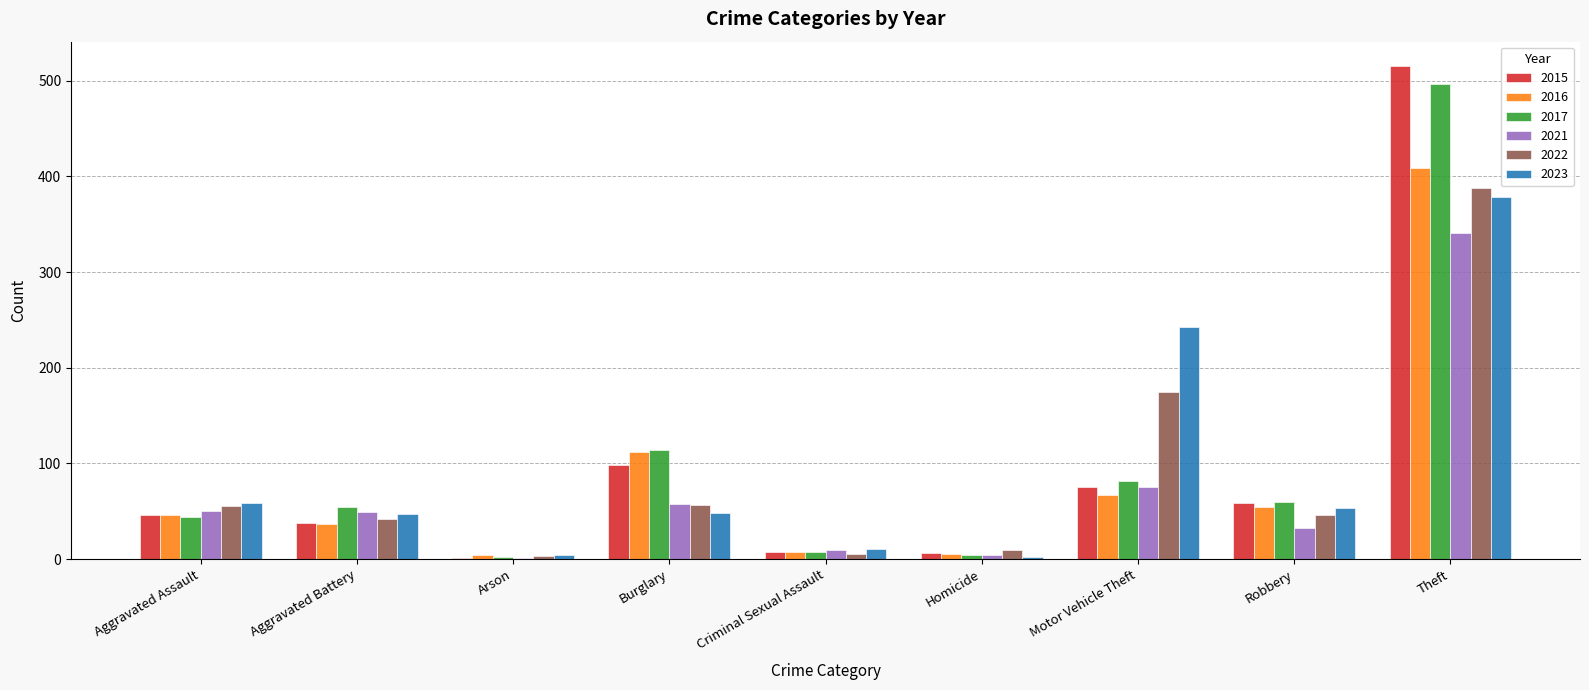

What is the sum of all 2022 values?

779